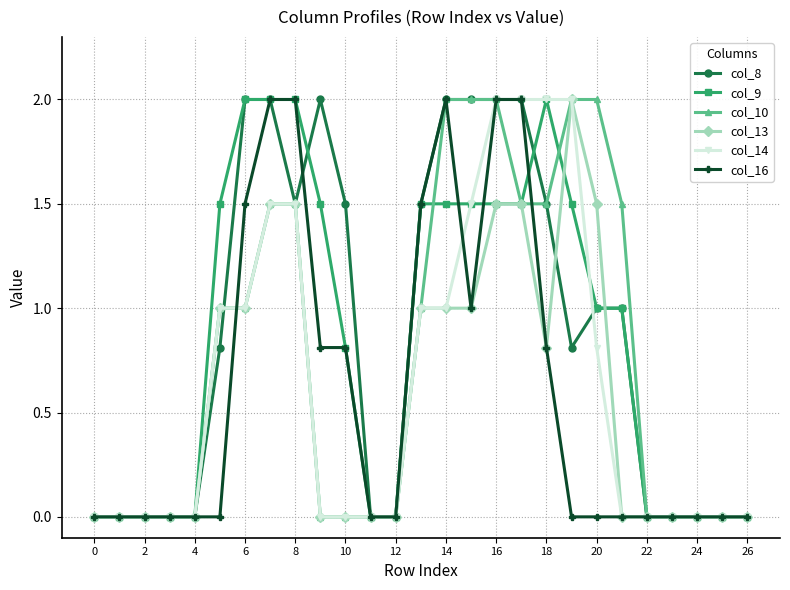

What is the maximum value for col_16?

2.0